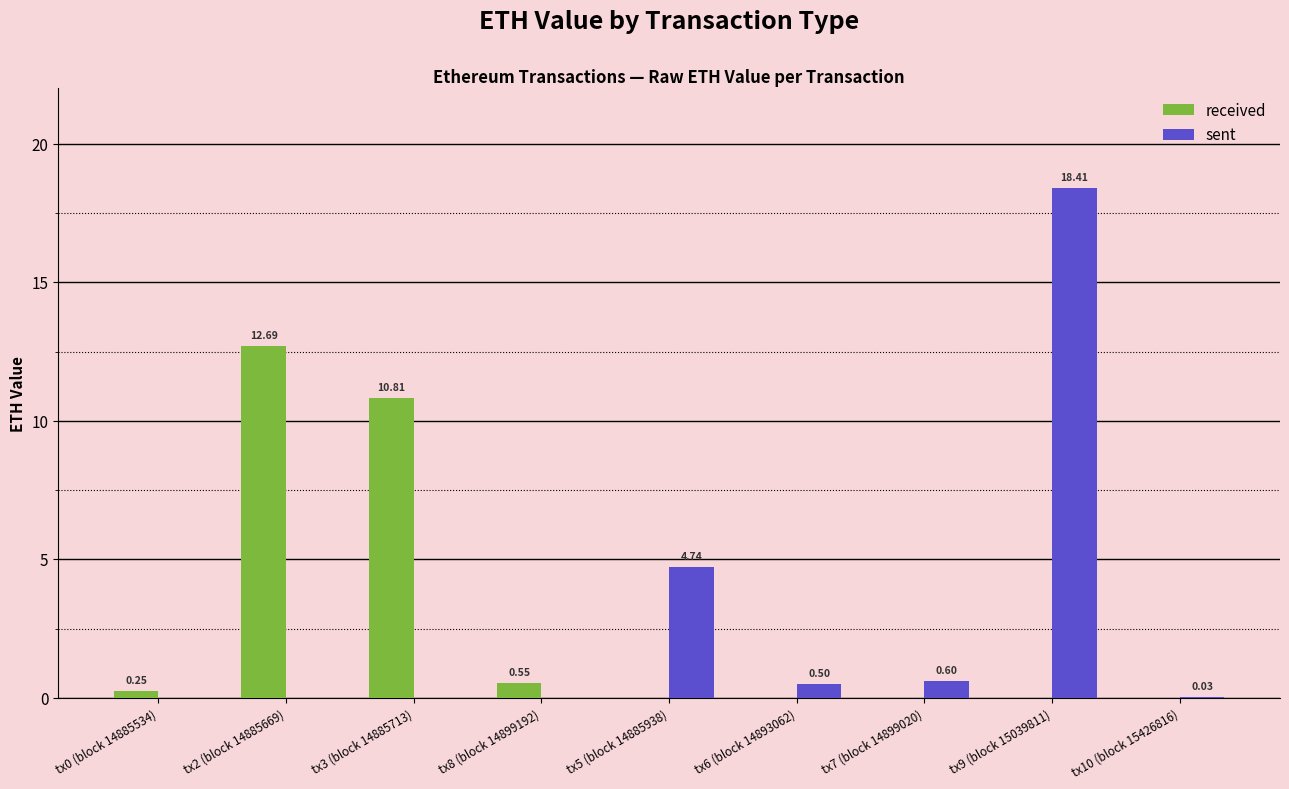

Which series changed the most between tx5 (block 14885938) and tx6 (block 14893062)?

sent